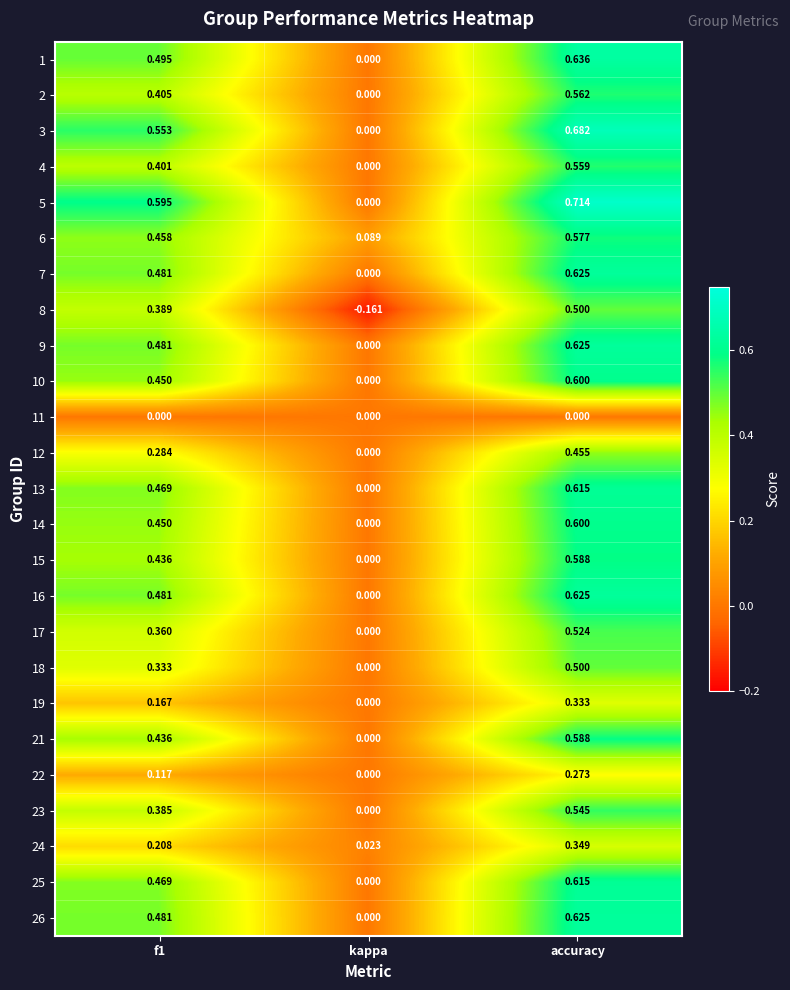

Which series has the widest spread of values?

5